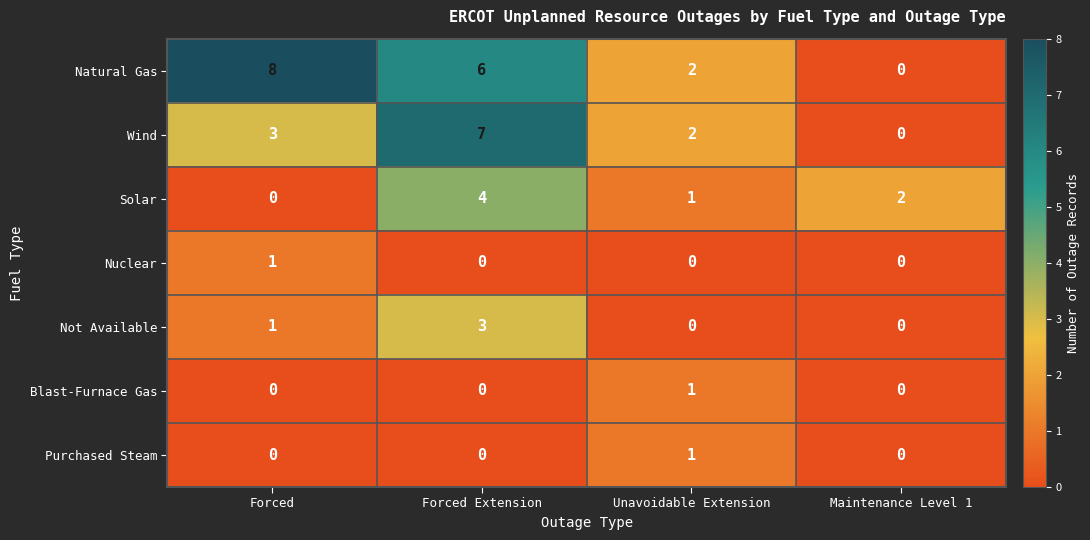

Which category has the highest value in the Blast-Furnace Gas series?

Unavoidable Extension